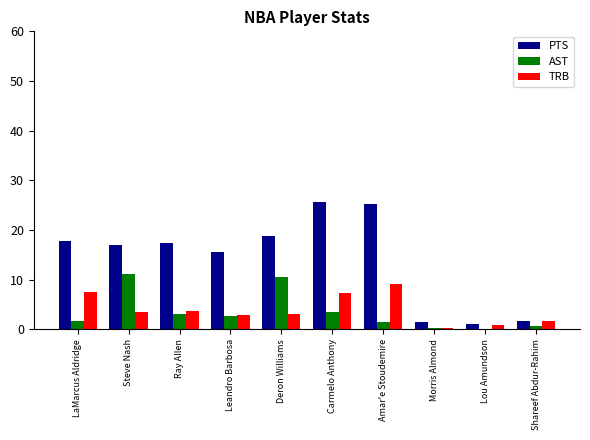

The value of TRB at Carmelo Anthony is 11.2. True or false?

False